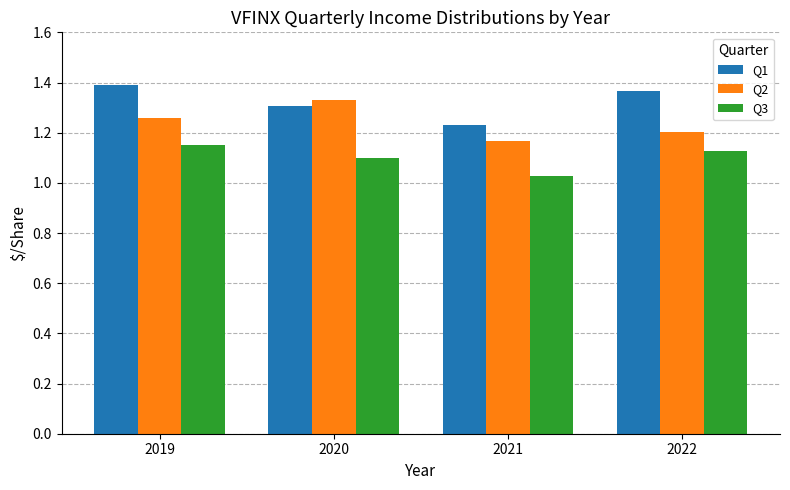

What is the sum of all Q1 values?

5.3